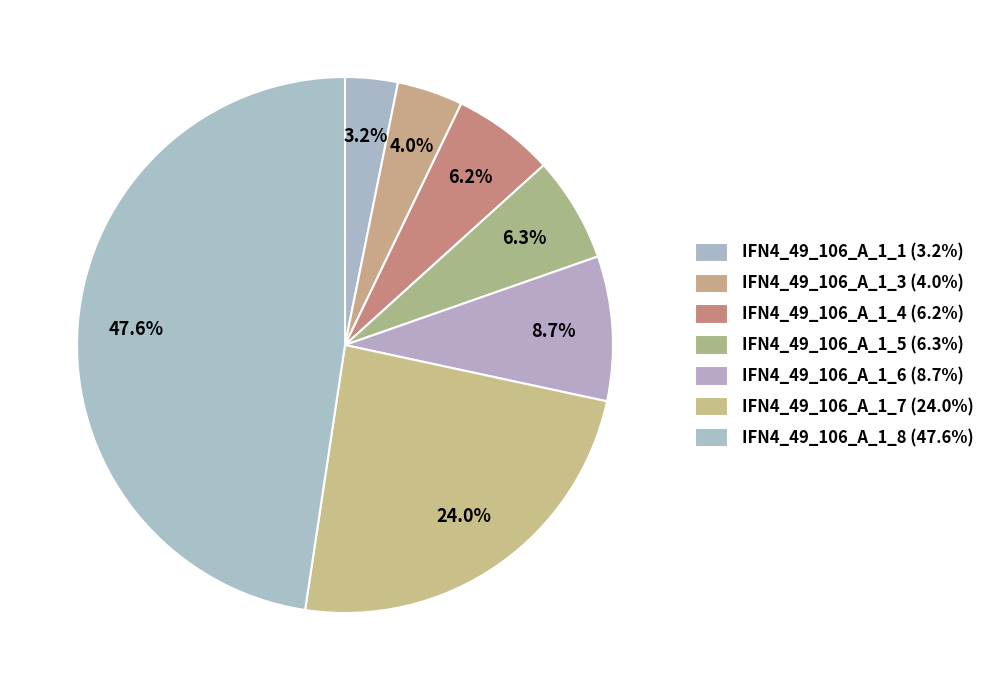

How many slices are in this pie chart?

7